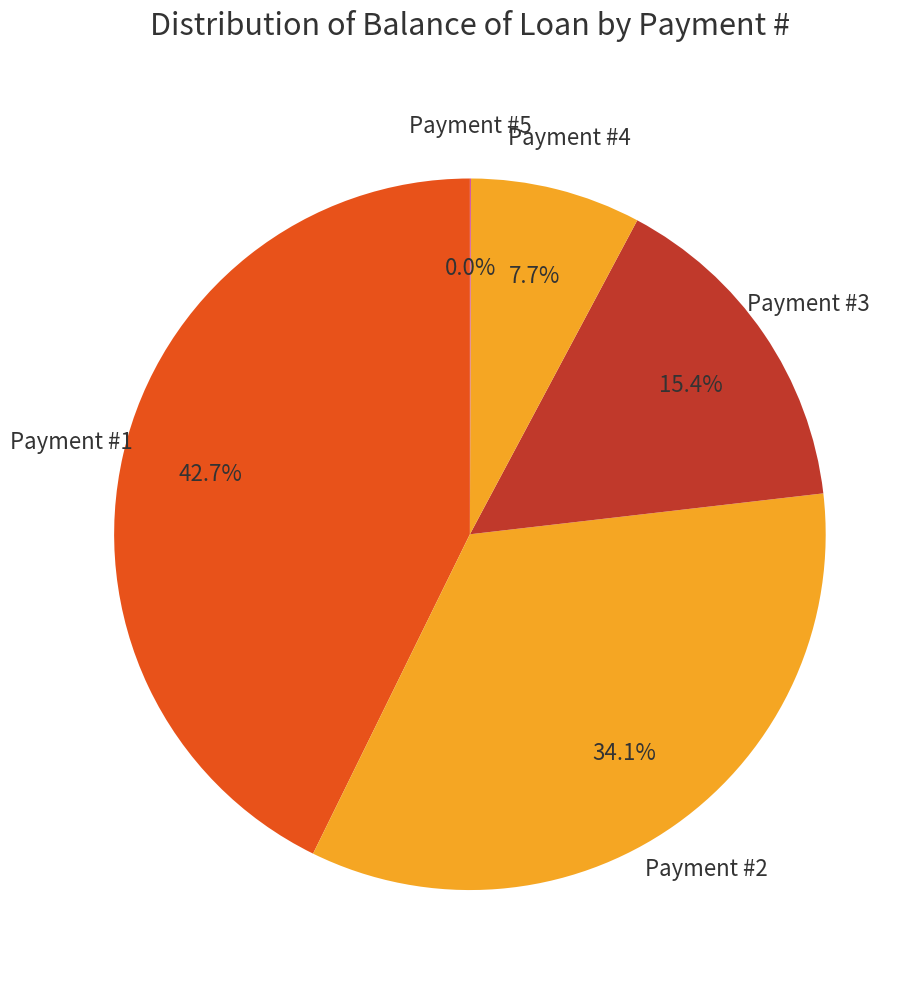

Does Payment #4 account for over 50% of the chart?

No